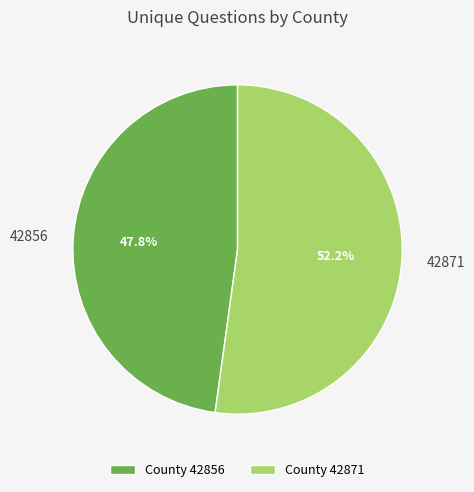

True or false: 42871 accounts for 52% of the total.

True